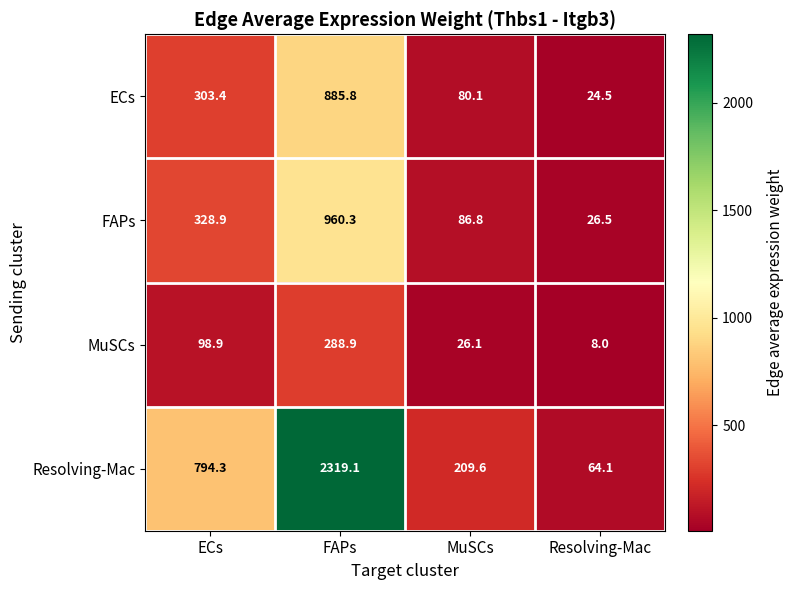

What is the minimum value shown in the chart?

8.0